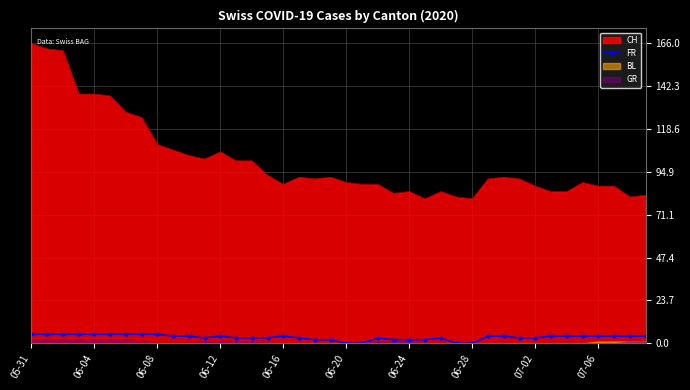

True or false: CH has a value of 80 at 06-28.

True